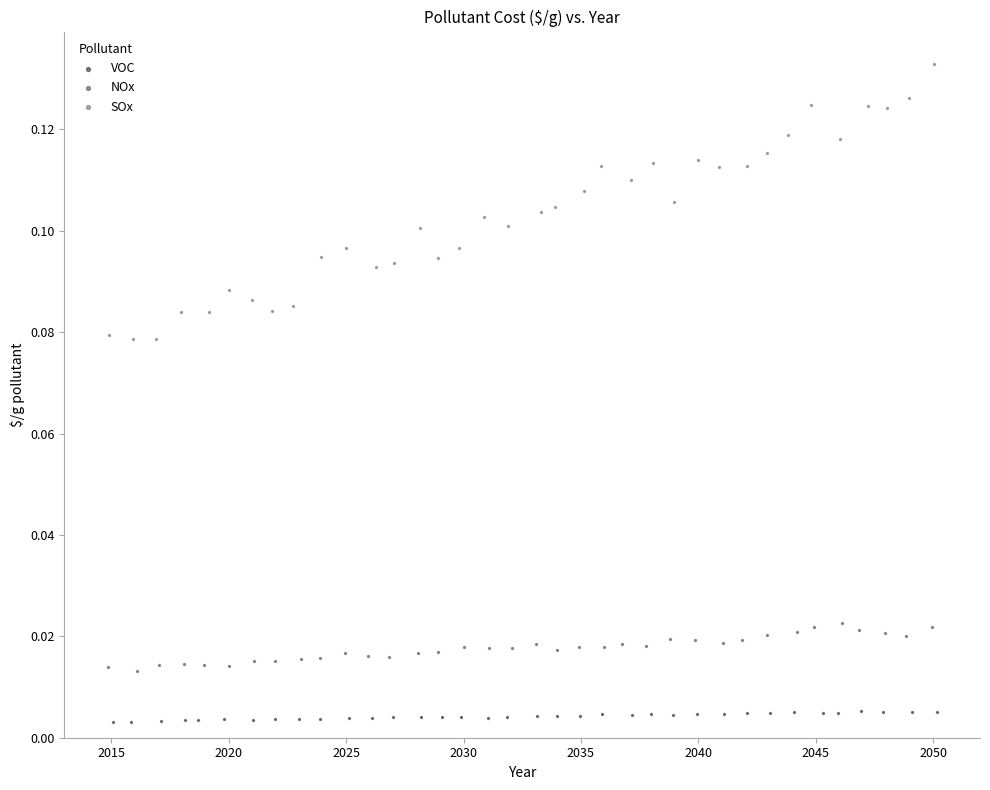

Which series has the widest spread of Y values?

SOx